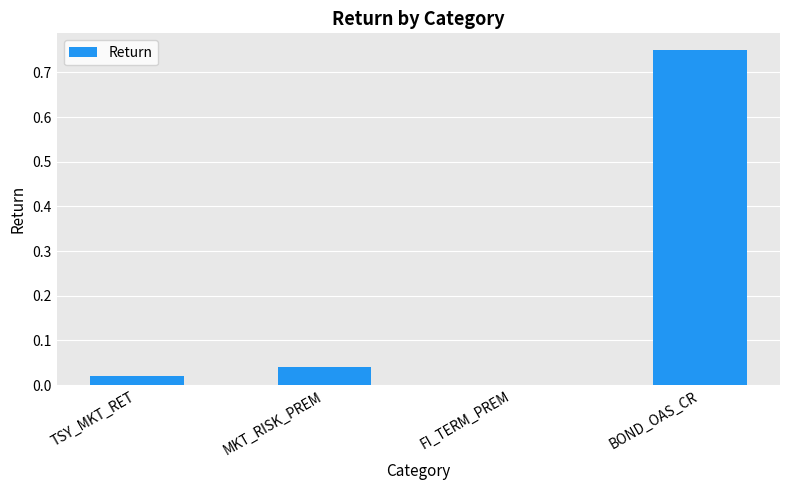

Between BOND_OAS_CR and FI_TERM_PREM, which is larger?

BOND_OAS_CR